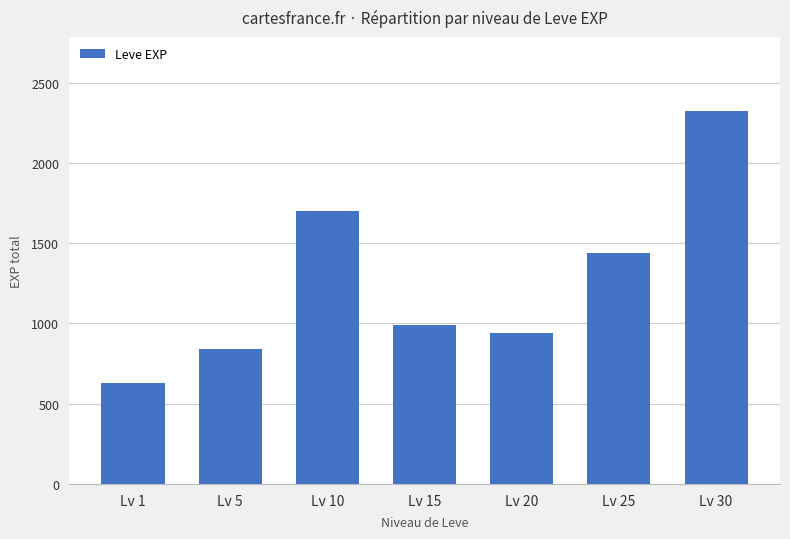

At which label does the data first exceed 990?

Lv 10